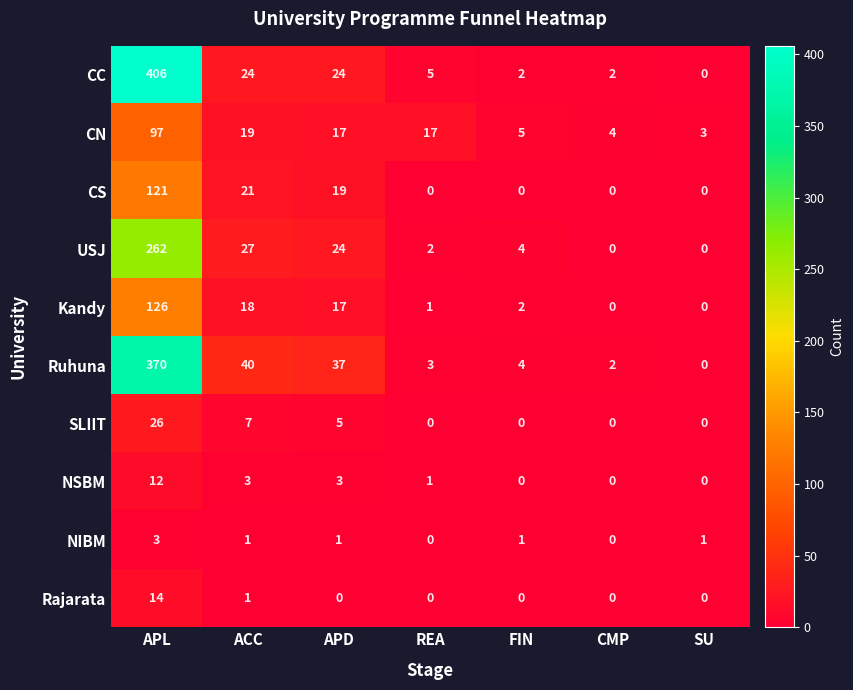

What is the difference between the maximum and minimum values in the NIBM series?

3